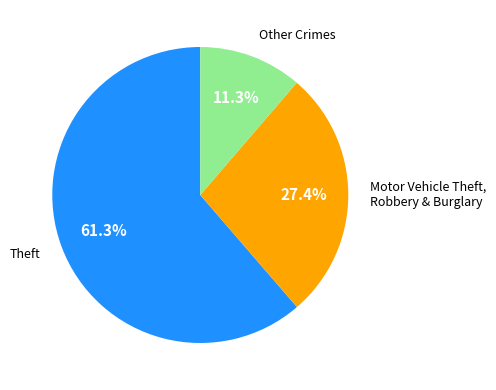

Is there a majority slice in this chart?

Yes